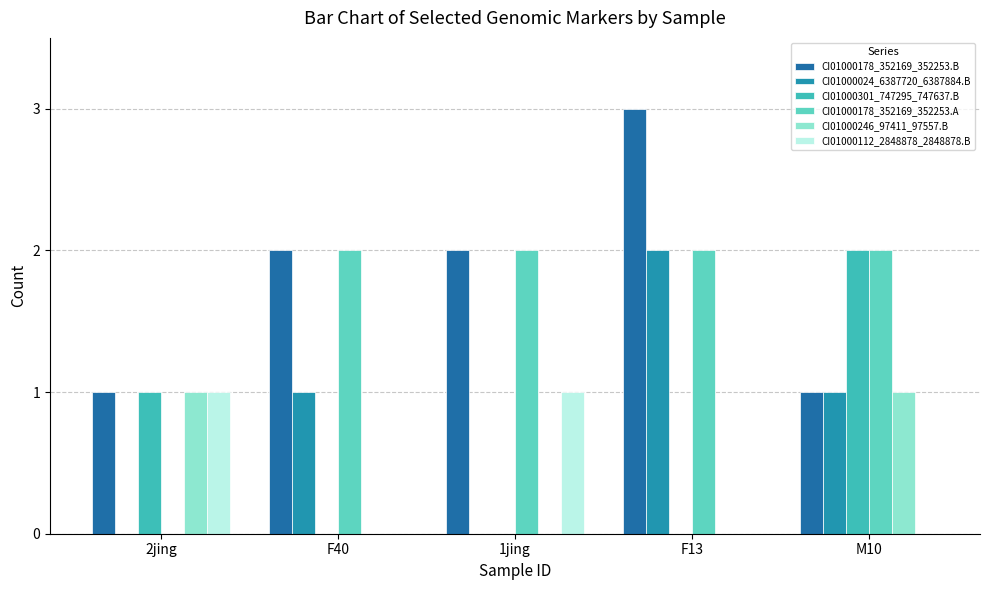

How many groups of bars are there?

5